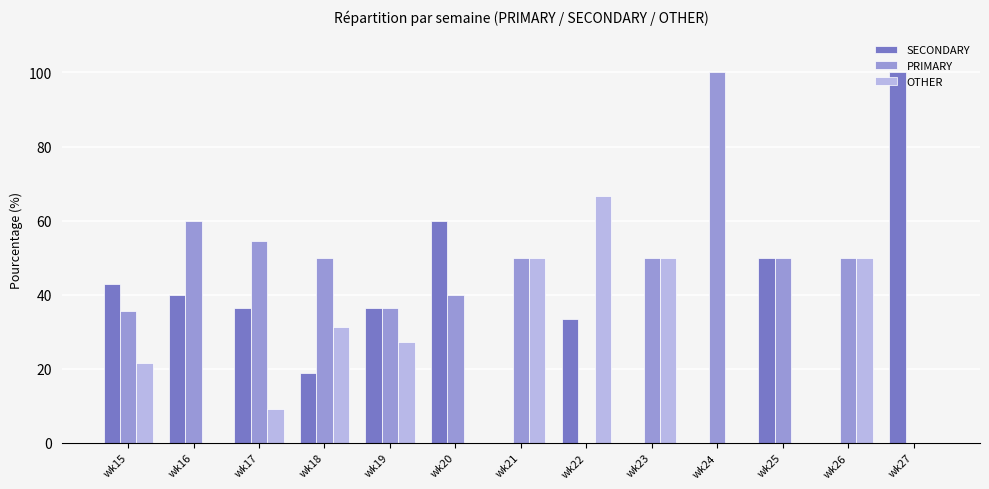

True or false: PRIMARY has a value of 35.7 at wk15.

True